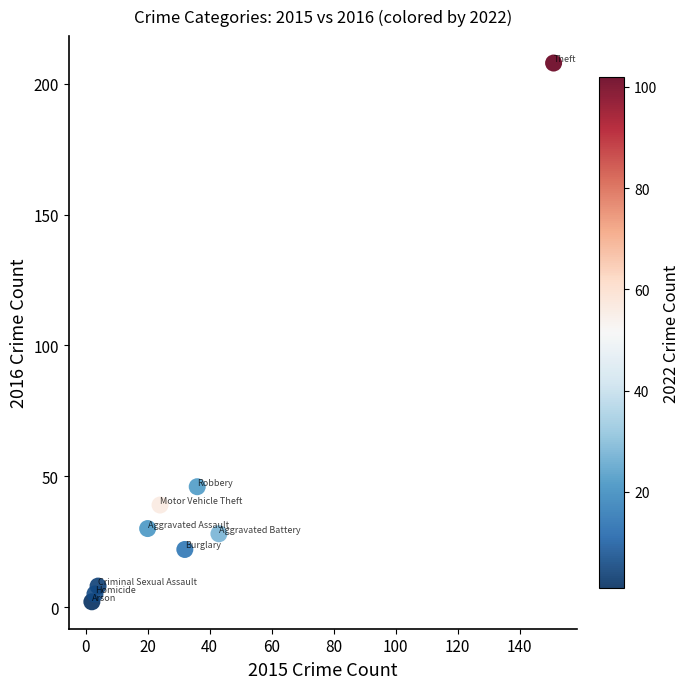

What Y value in the scatter plot is closest to 105?

46